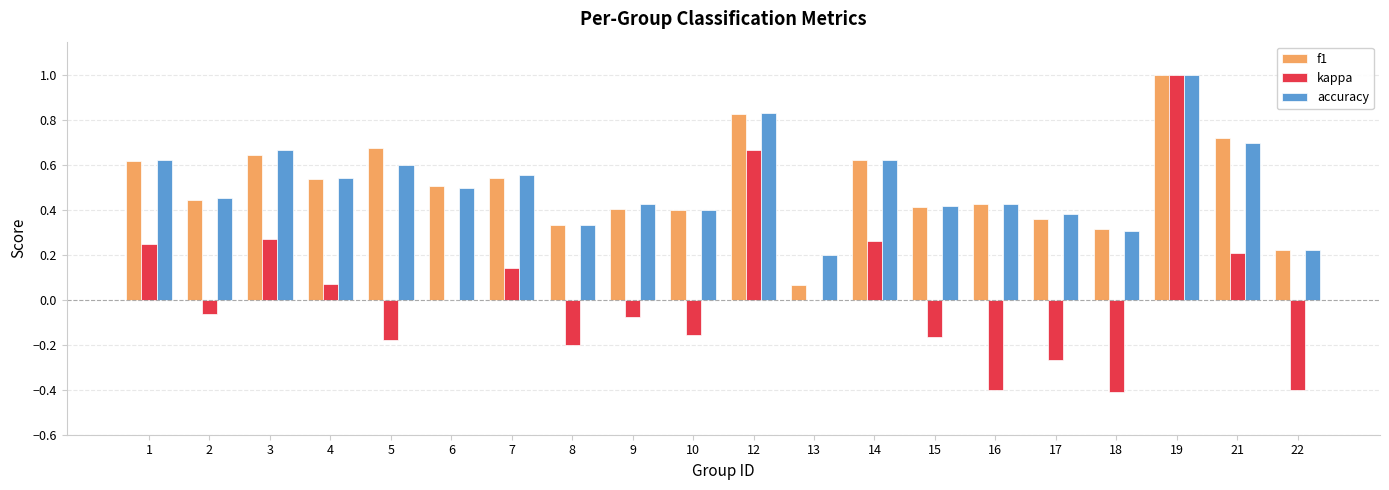

Between 2 and 6, which series saw the biggest shift?

kappa